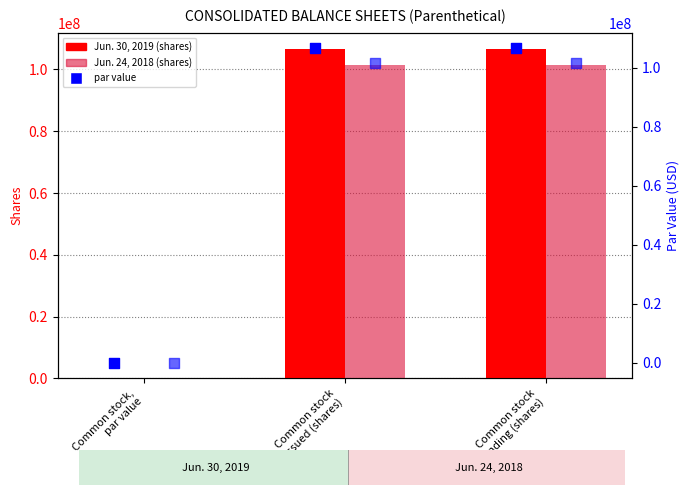

Which series has the largest total across all categories?

Jun. 30, 2019